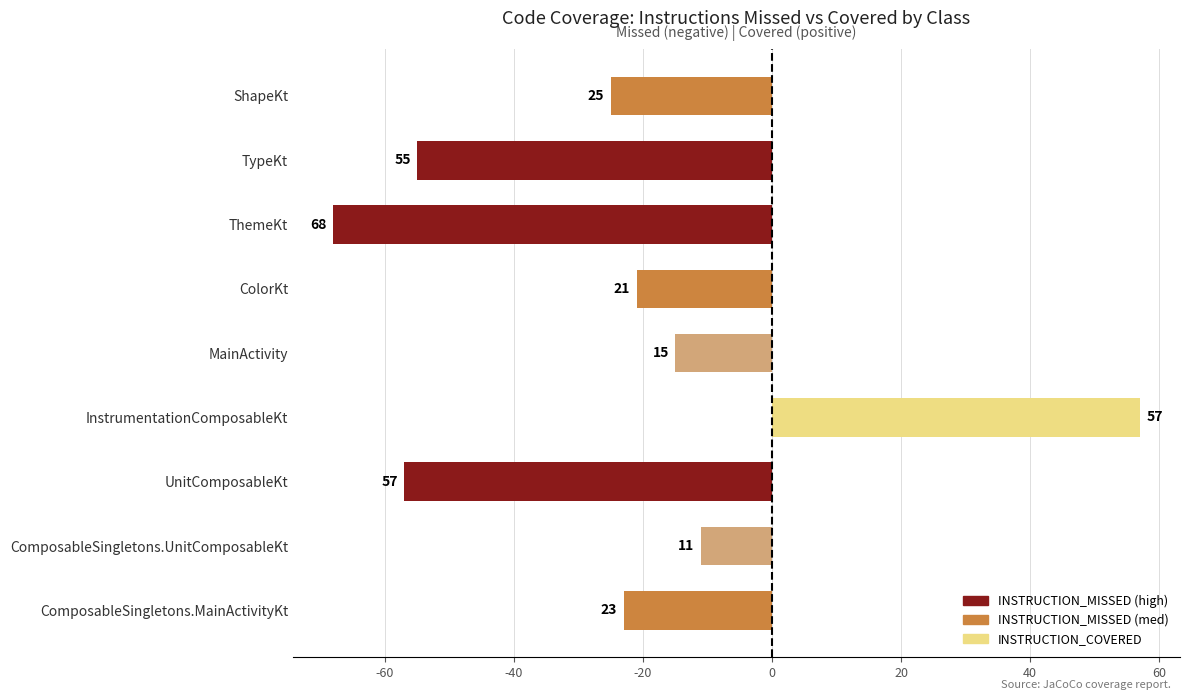

The INSTRUCTION_MISSED series shows -31 at ColorKt. True or false?

False